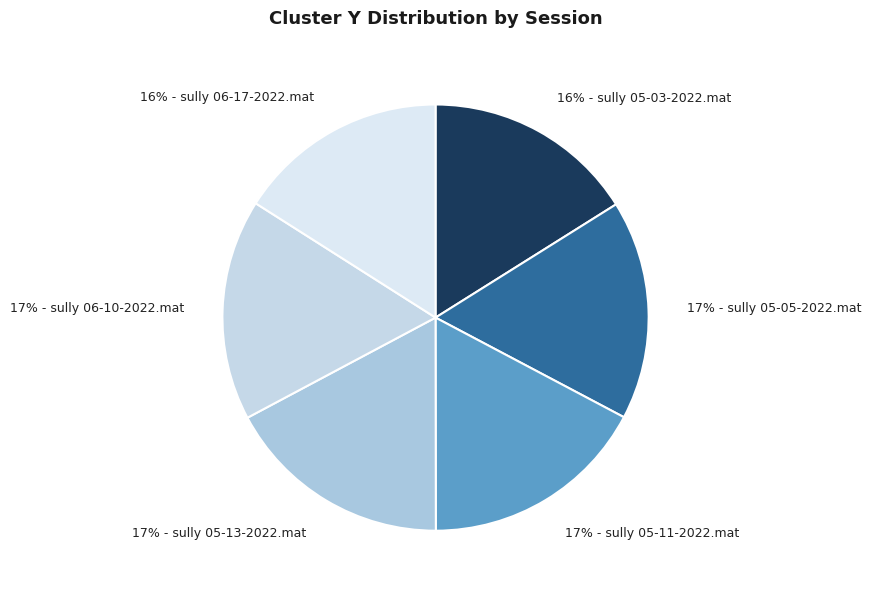

To the nearest percent, what is the average slice percentage?

17%